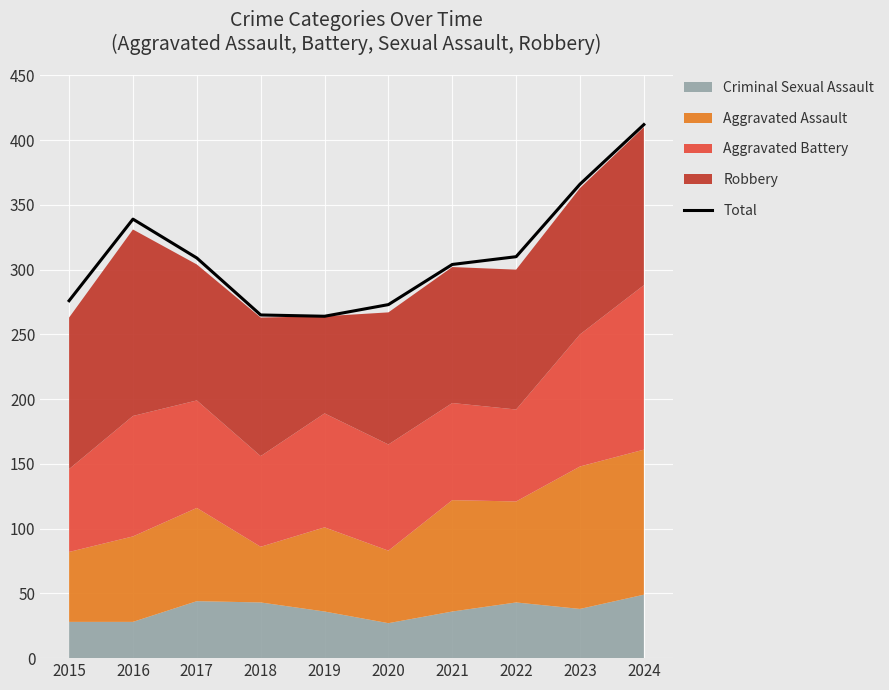

True or false: the data has more than 2 interior local peaks.

False